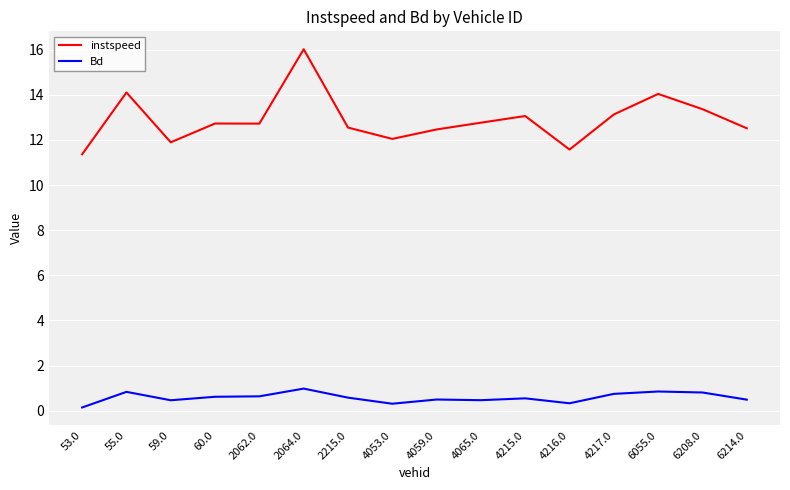

Is it true that instspeed equals 3.9 at 55.0?

False